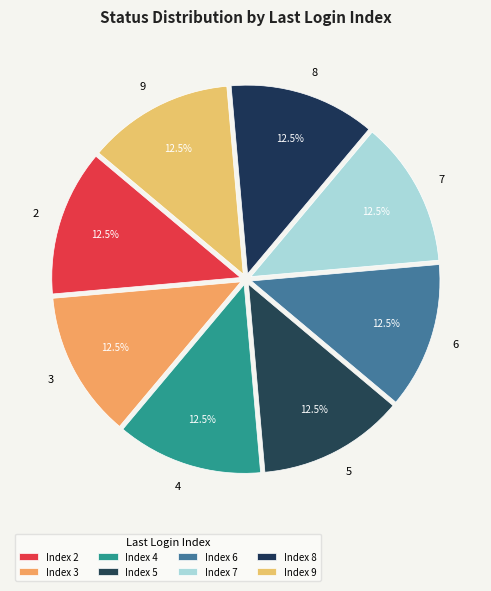

What portion of the pie excludes 5?

87.5%